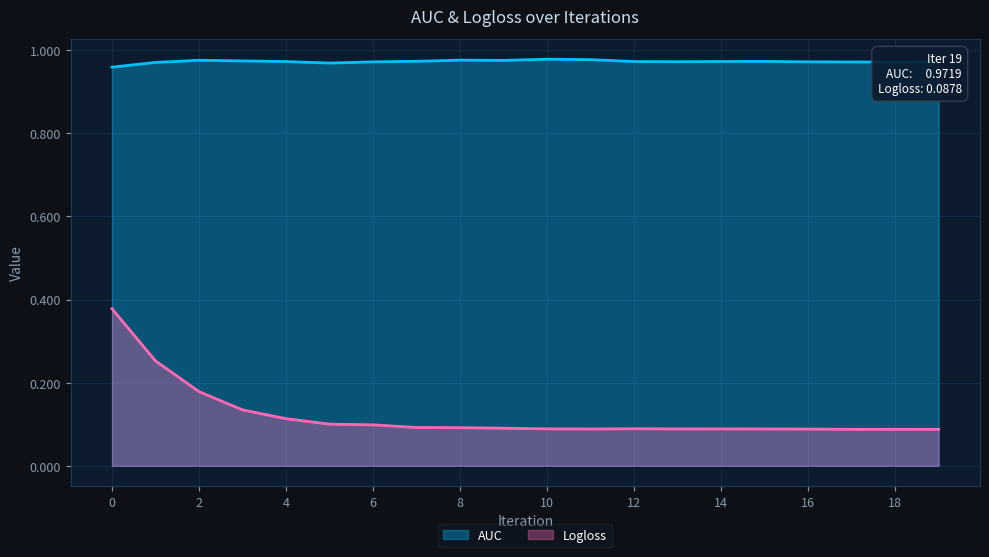

The Logloss series shows 0.1 at 8. True or false?

True